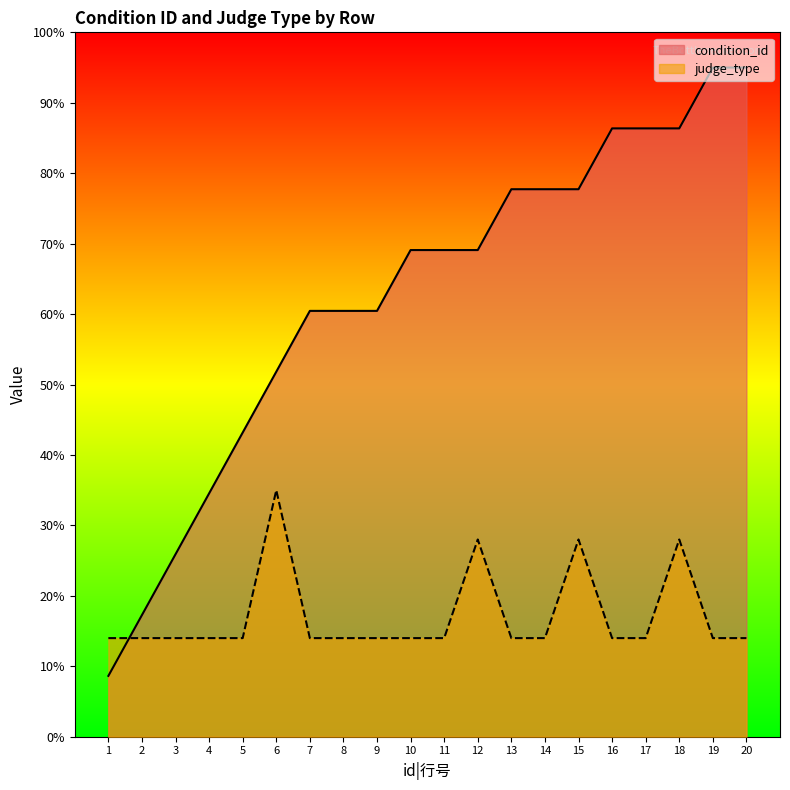

What is the sum of all judge_type values?

34.3